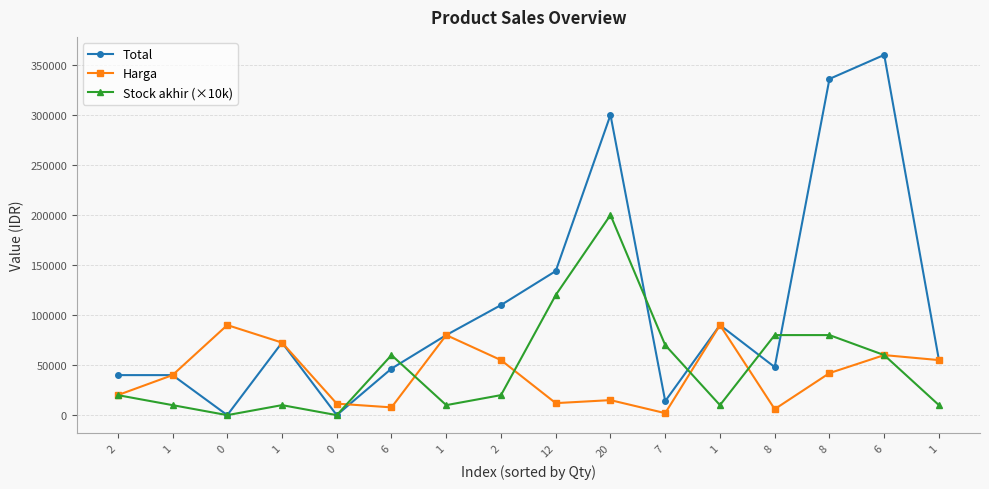

Is this an area chart (filled region under the line)?

No